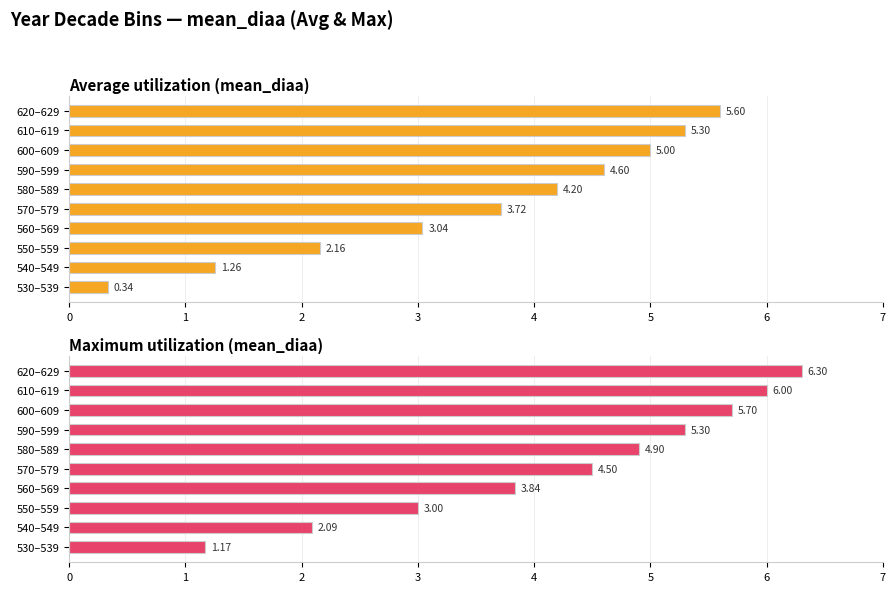

Count the number of data series in this chart.

2